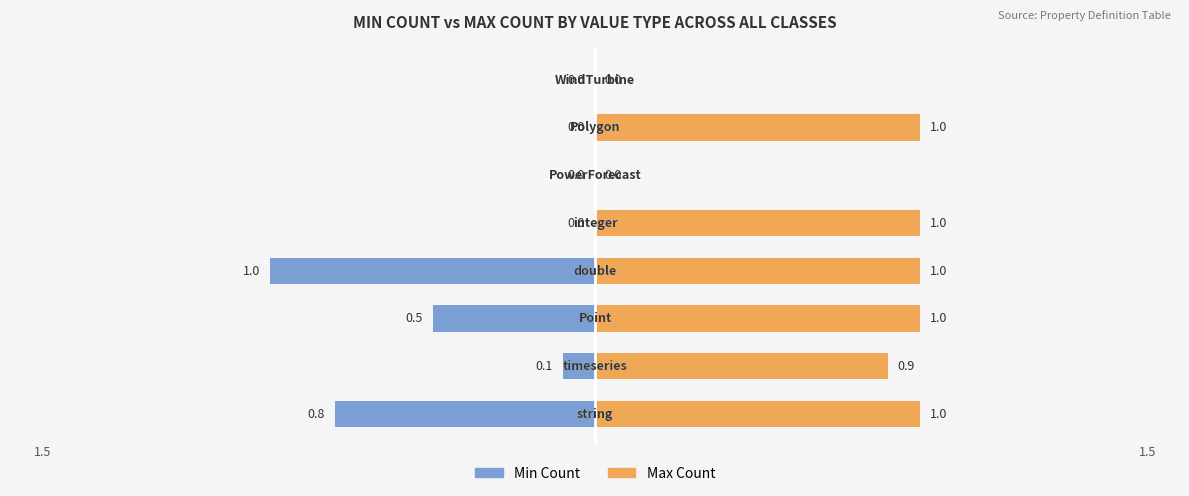

What is the sum of all Min Count values?

-2.4